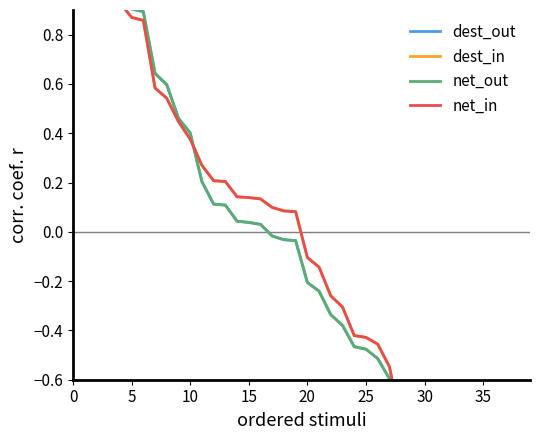

What is the label of the 5th point from the left?

20